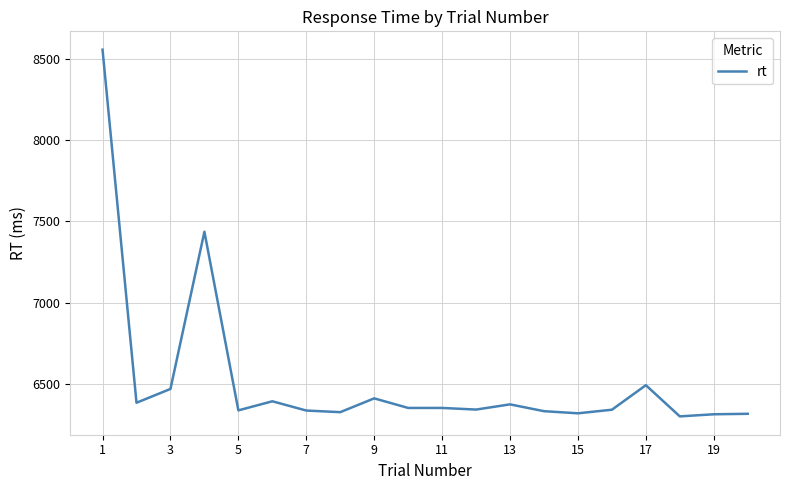

What is the maximum value shown in the chart?

8558